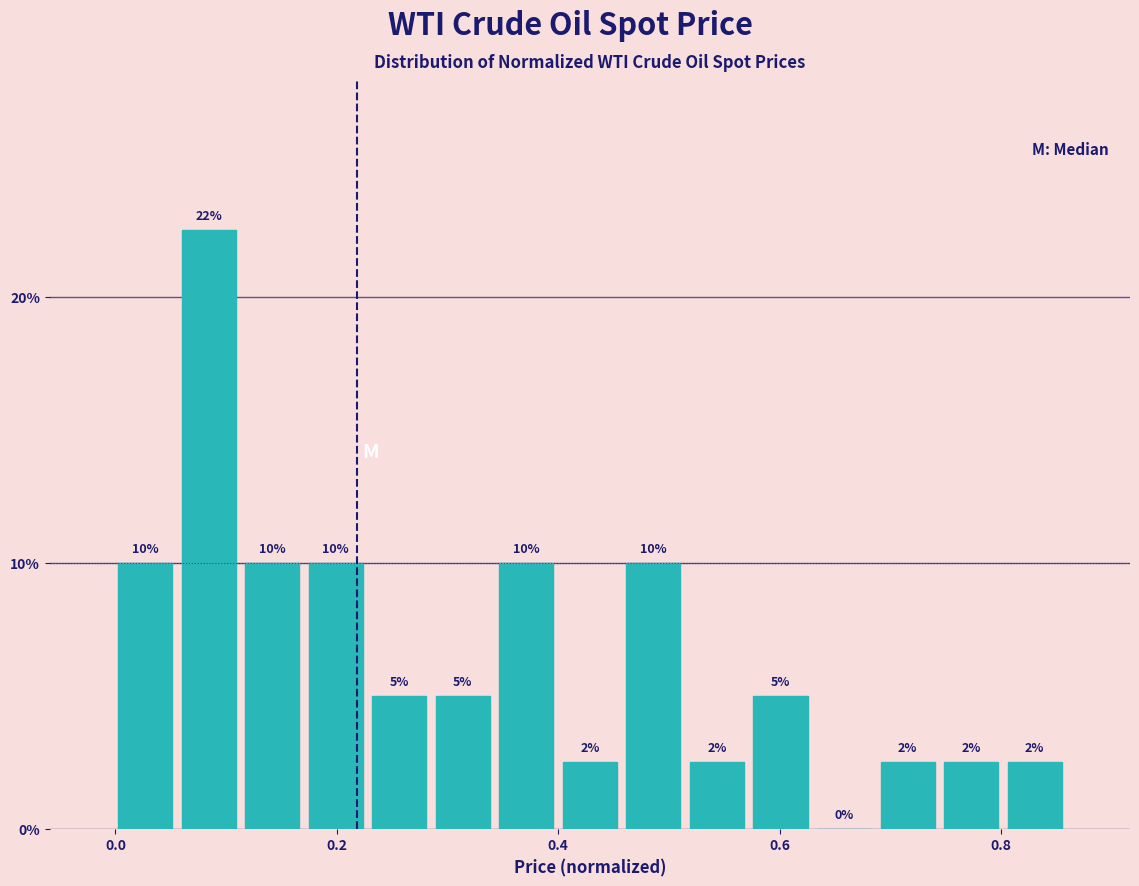

Around what value on the x-axis is the tallest bar? Give the approximate position of its centre, as read against the axis.

0.08